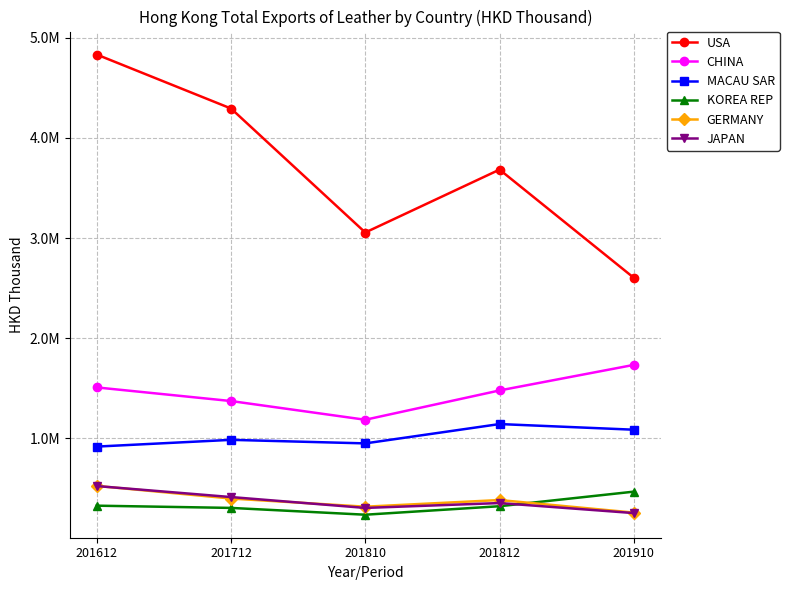

Which has a higher value, 201810 or 201812?

201812